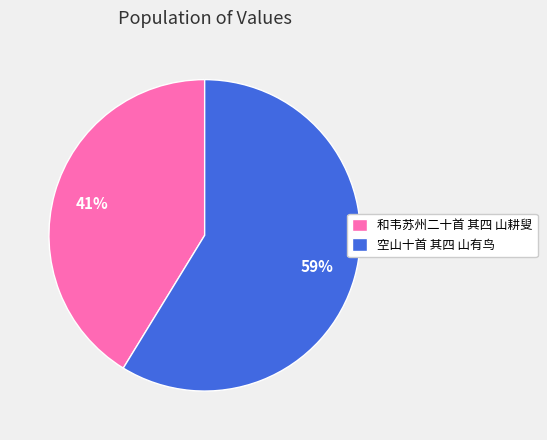

How many slices are in this pie chart?

2